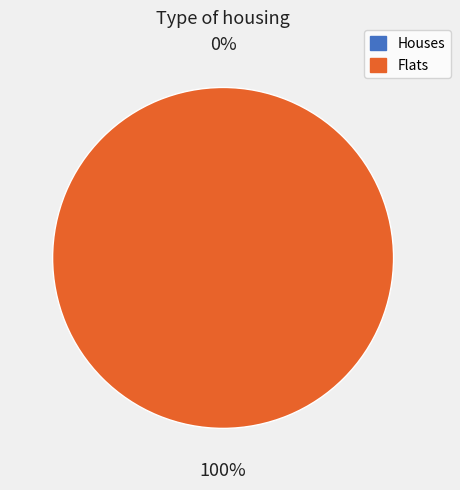

Does any single category account for the majority?

Yes